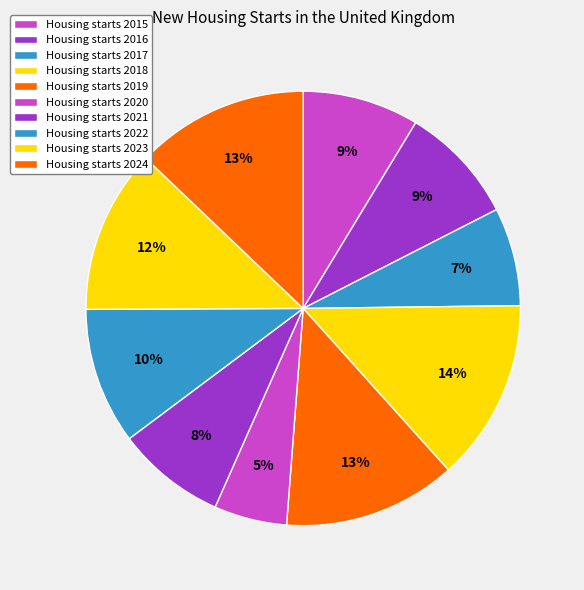

Which category has the biggest portion of the pie?

2018